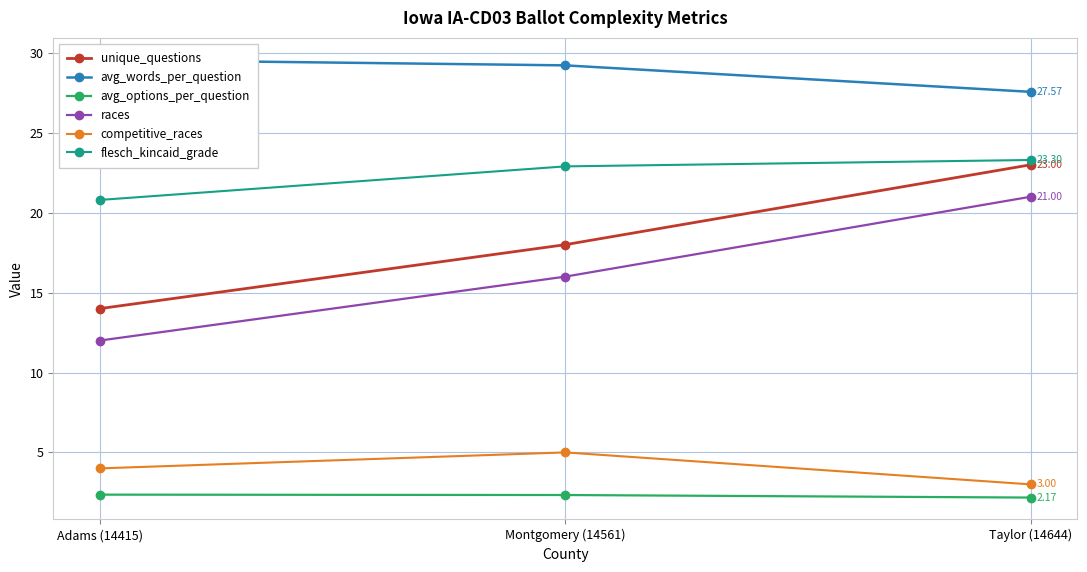

What is the label of the 3rd point from the left?

Taylor (14644)